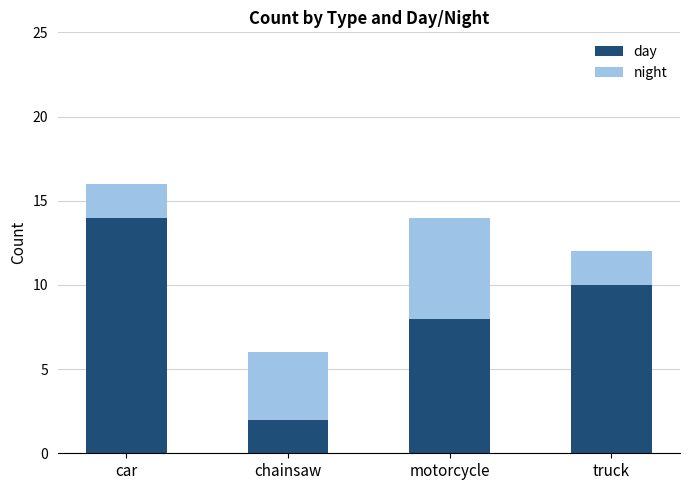

List the labels in order of day value, largest first.

car, truck, motorcycle, chainsaw